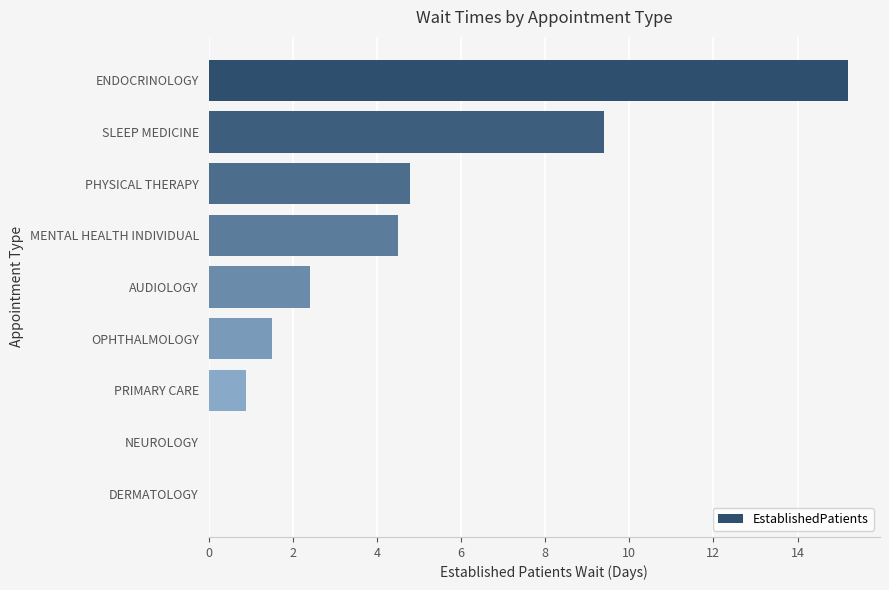

The chart shows a value of 1.5 at PRIMARY CARE. True or false?

False